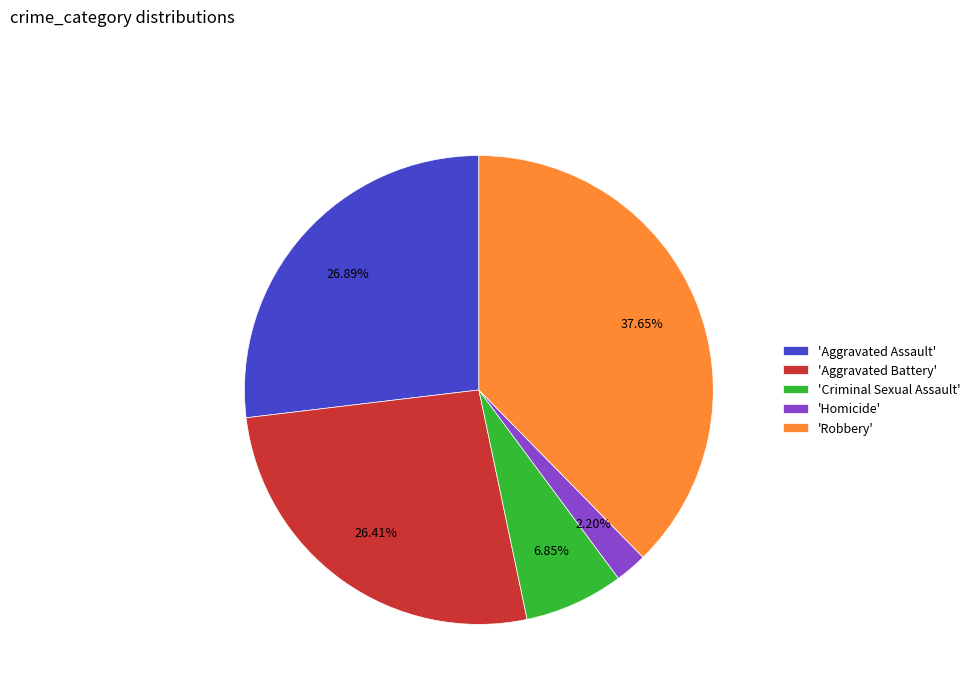

Does 'Homicide' account for over 50% of the chart?

No